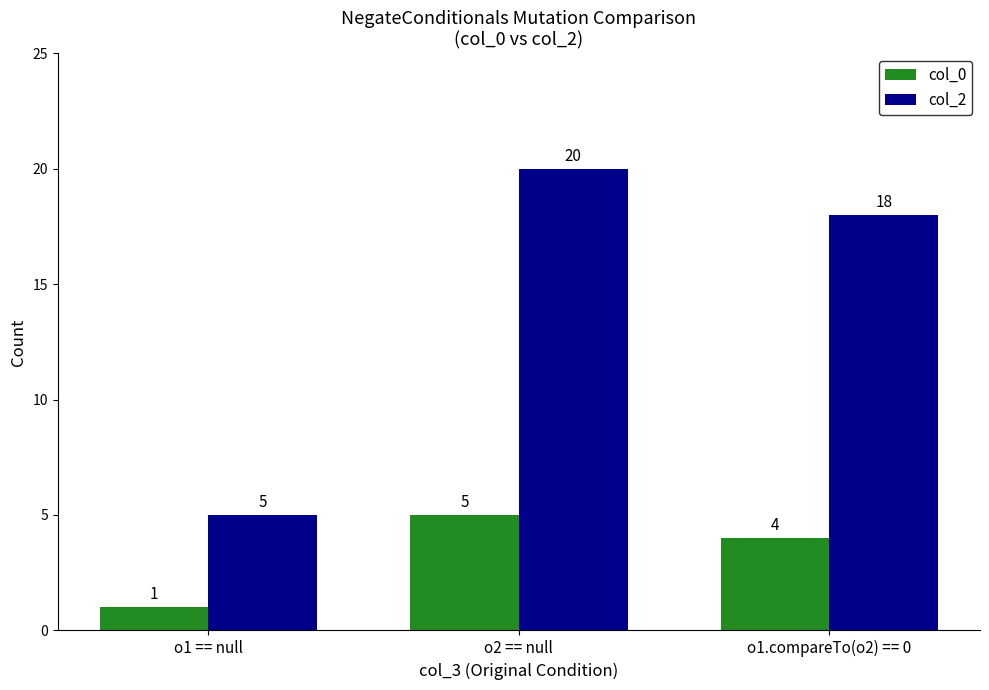

Rank the categories by col_2 value from lowest to highest.

o1 == null, o1.compareTo(o2) == 0, o2 == null